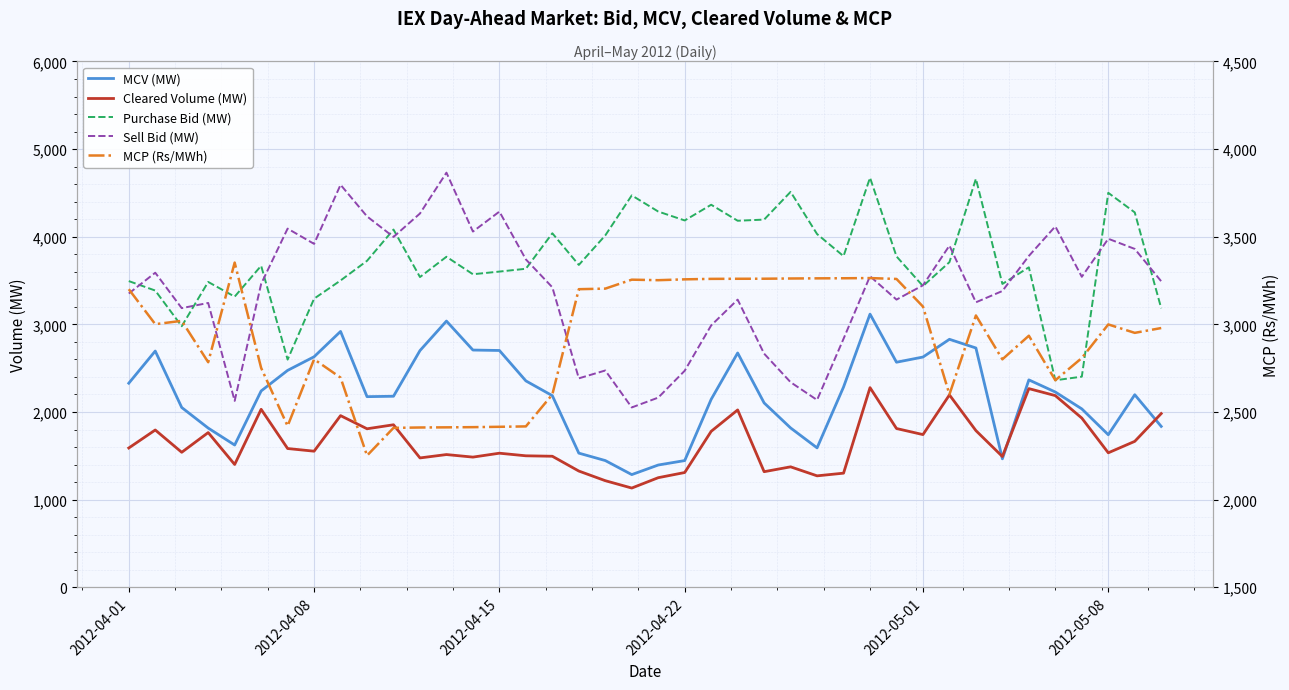

What are all the series names shown in the legend?

MCV (MW), Cleared Volume (MW), Purchase Bid (MW), Sell Bid (MW), MCP (Rs/MWh)